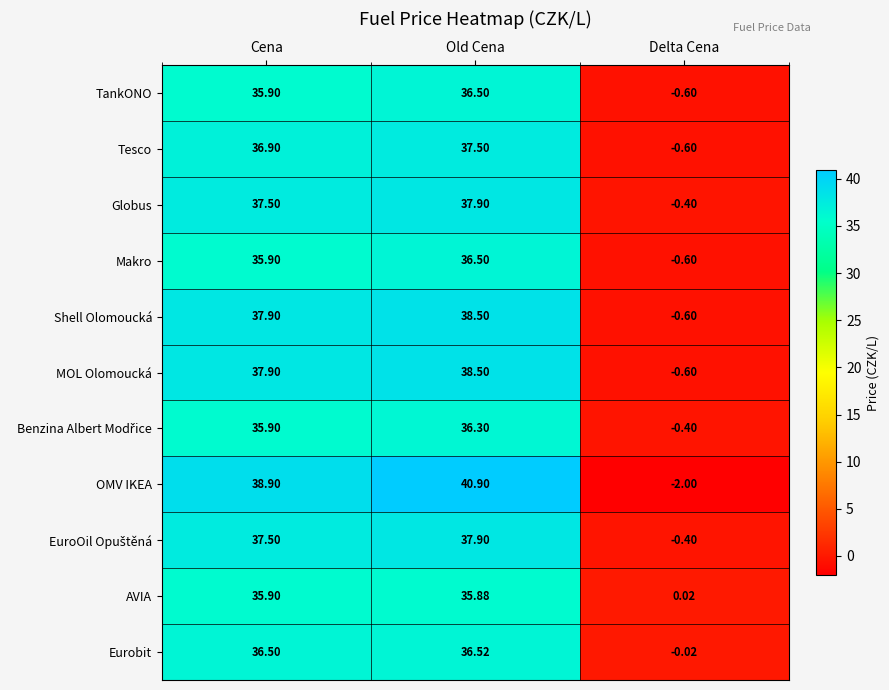

How many series are shown in this chart?

11